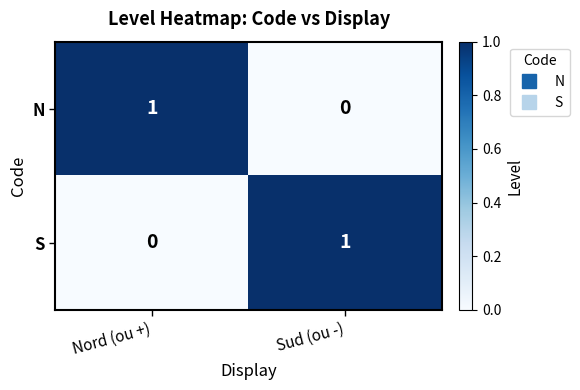

What is the difference between the highest and lowest values at Sud (ou -)?

1